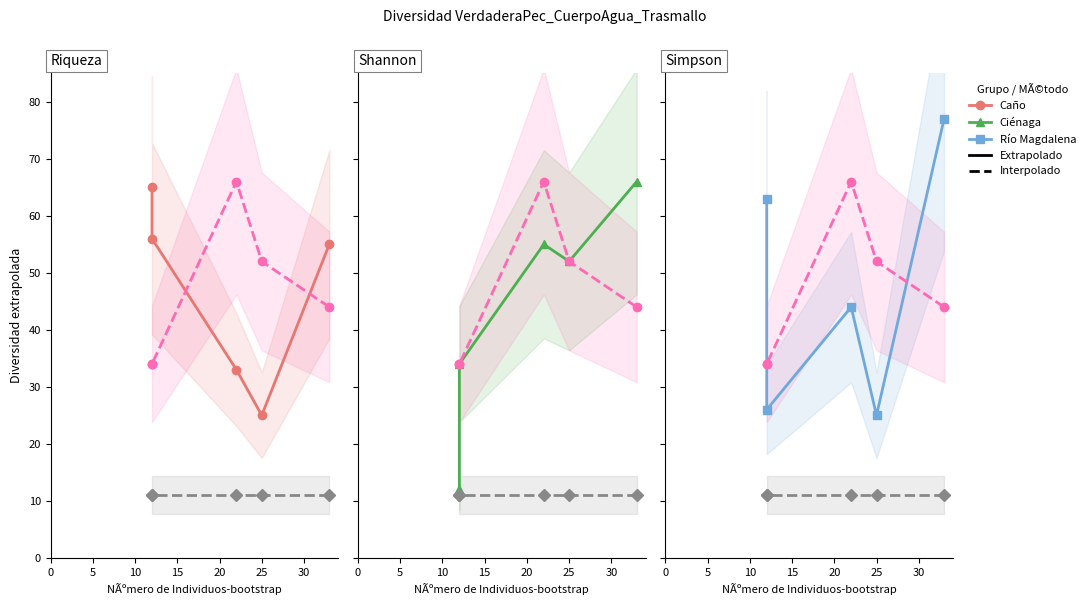

Is the value of Río Magdalena at 15 greater than the value of Extrapolado at 0?

No